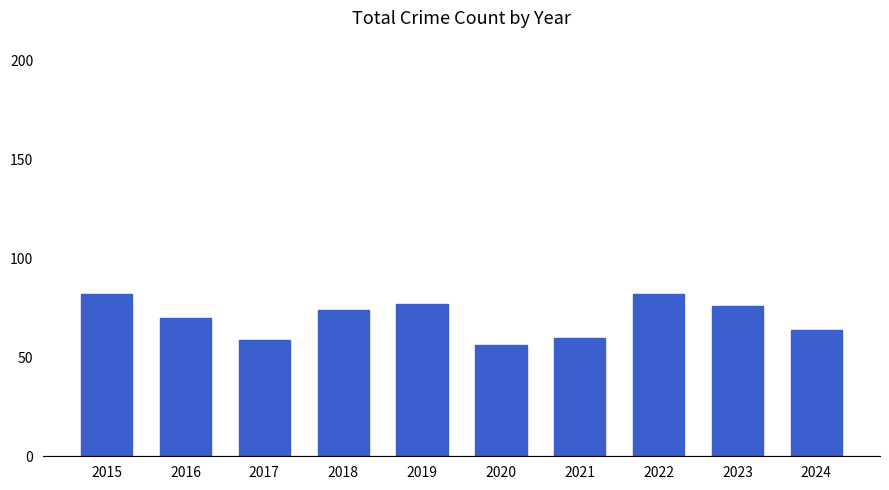

Are the bars grouped side by side (vs. stacked)?

No